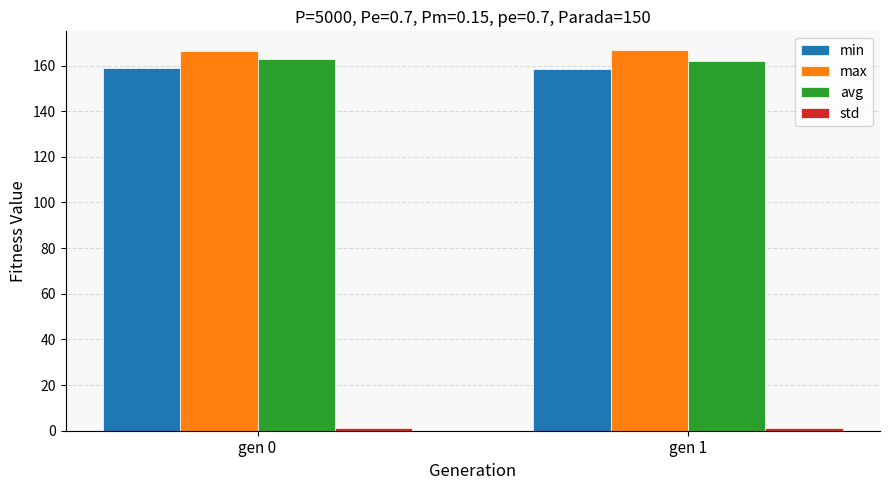

What is the highest value of the max series?

166.7